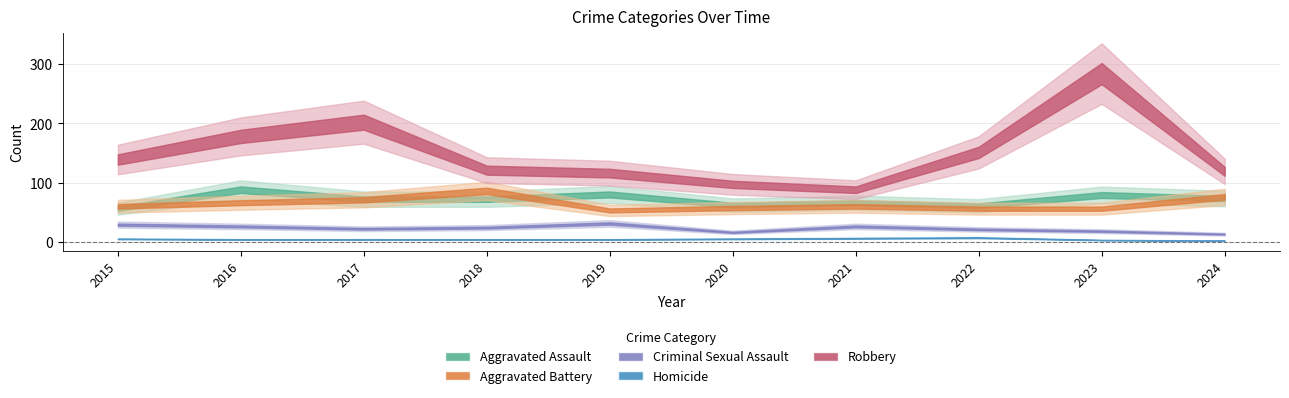

True or false: Robbery has a value of 151 at 2022.

True